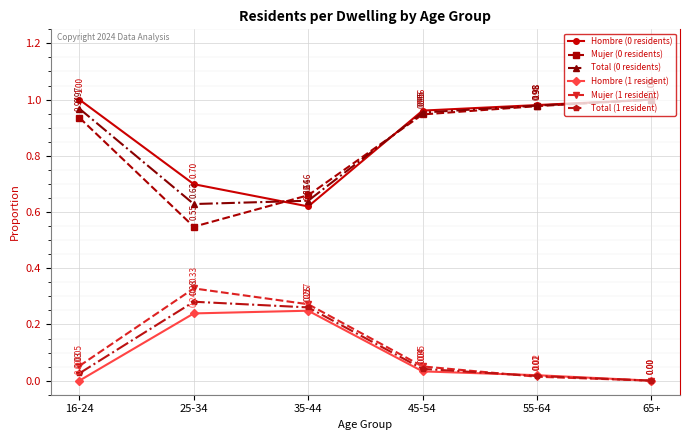

At which category is the sum across all series the highest?

65+